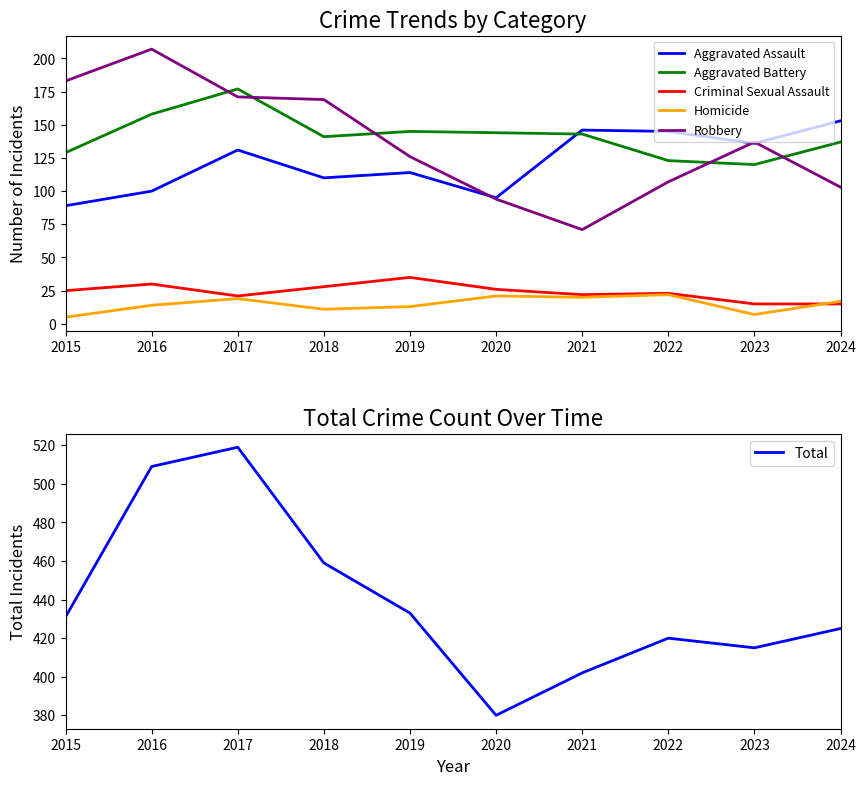

What is the sum of all Aggravated Assault values?

1219